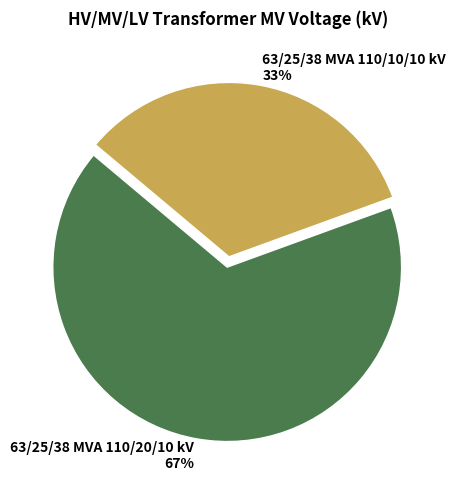

Do 63/25/38 MVA 110/10/10 kV and 63/25/38 MVA 110/20/10 kV together represent more than half of the pie?

Yes